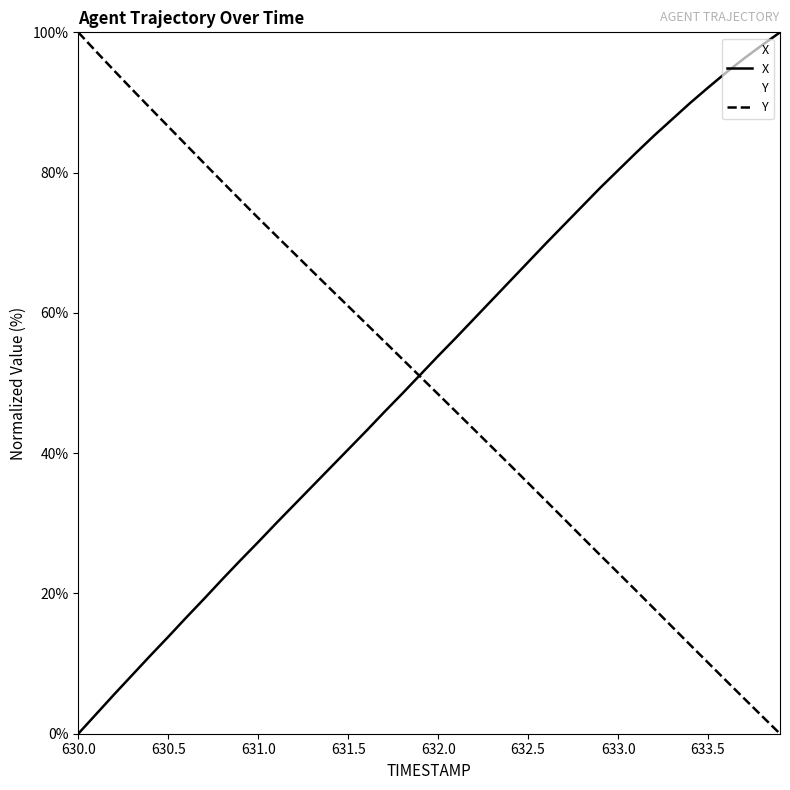

What is the total value across all series at 630.1?

100.1